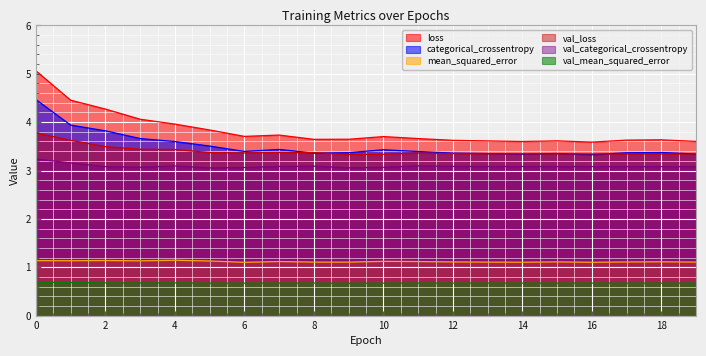

True or false: val_categorical_crossentropy has a value of 3.1 at 15.

True